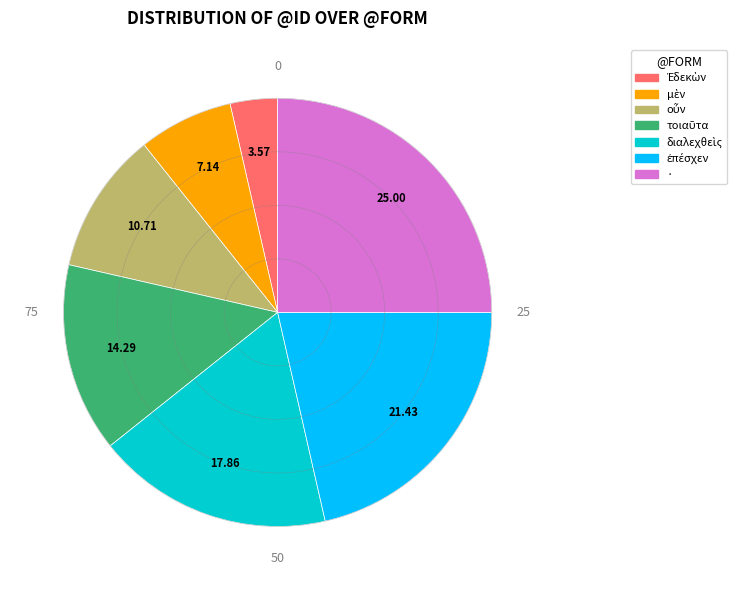

Does any single category account for the majority?

No